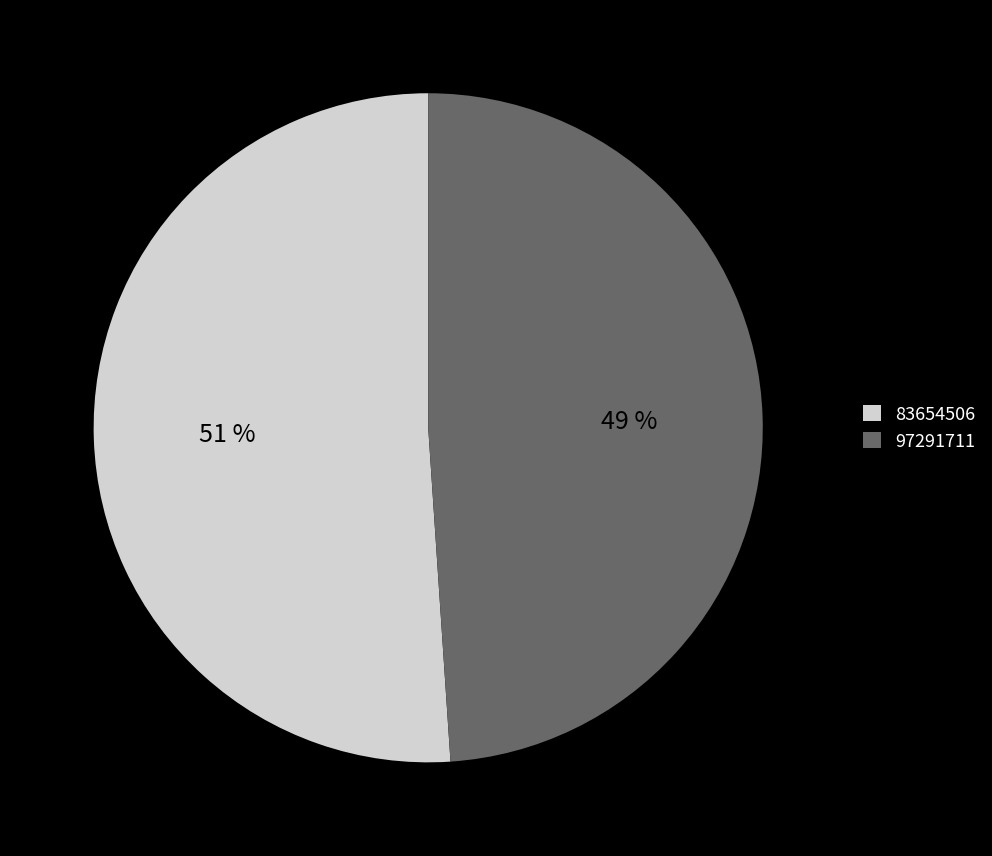

Is 83654506 the majority of the pie?

Yes